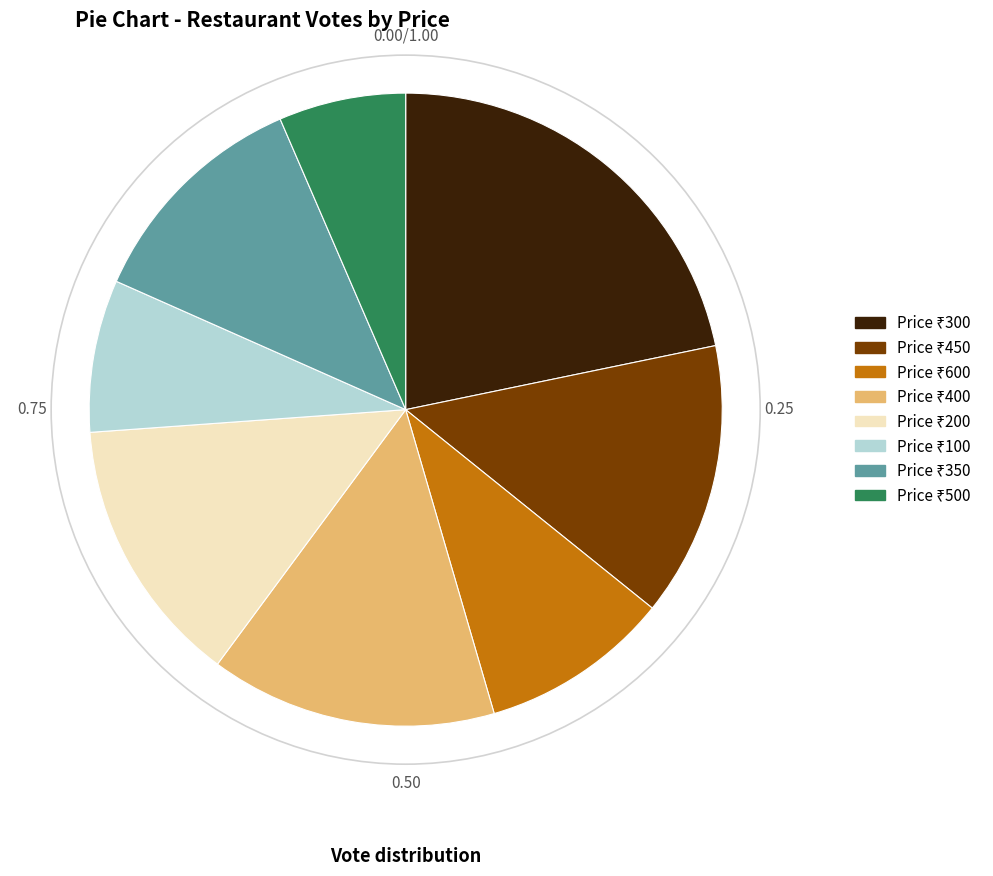

Does any single category account for the majority?

No